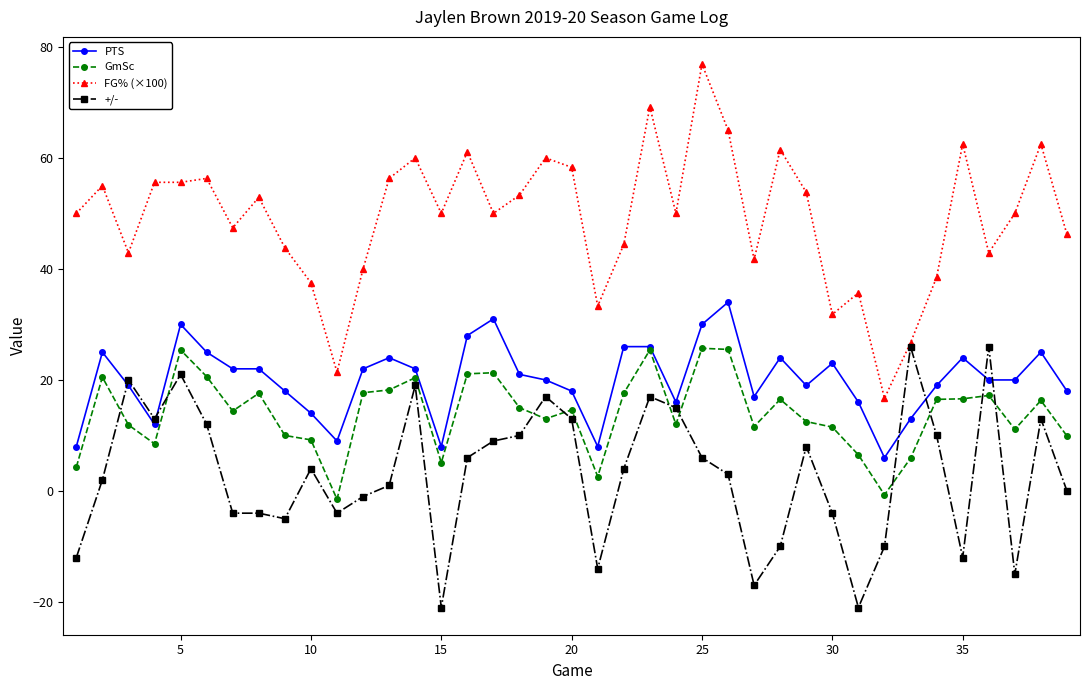

Which series has the largest total across all categories?

FG% (×100)